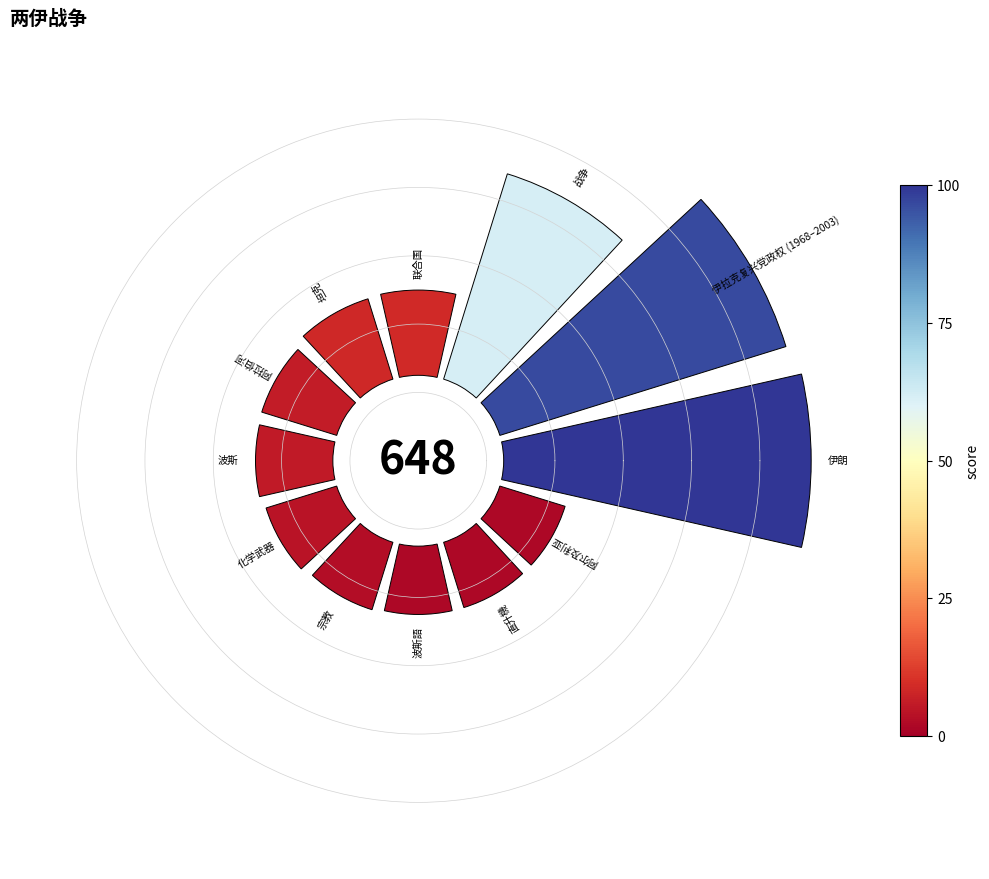

How many segments does this pie chart have?

12